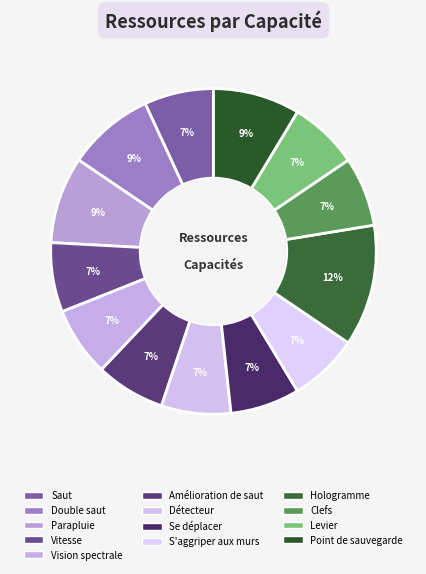

To the nearest percent, what portion does Vitesse represent?

7%